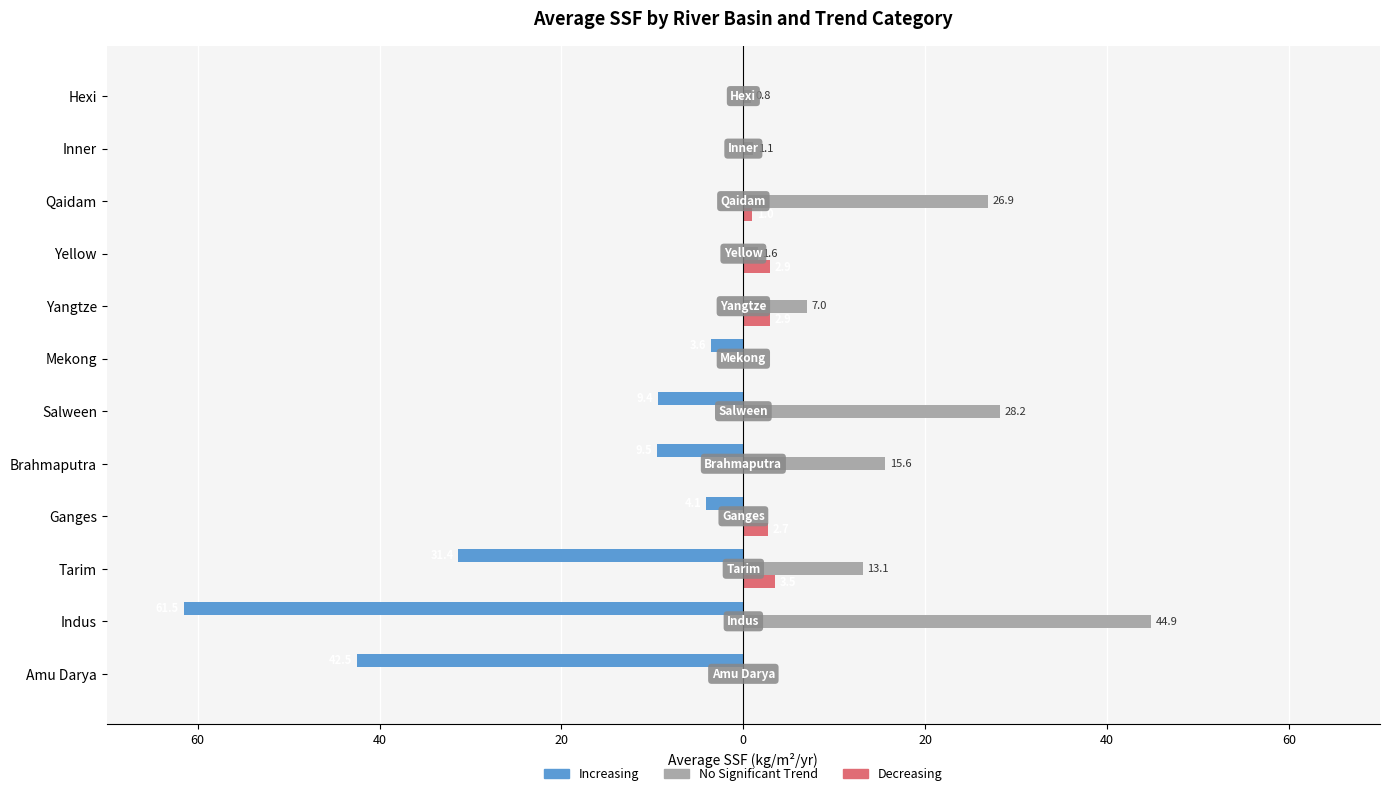

What is the minimum value for Increasing?

-61.5